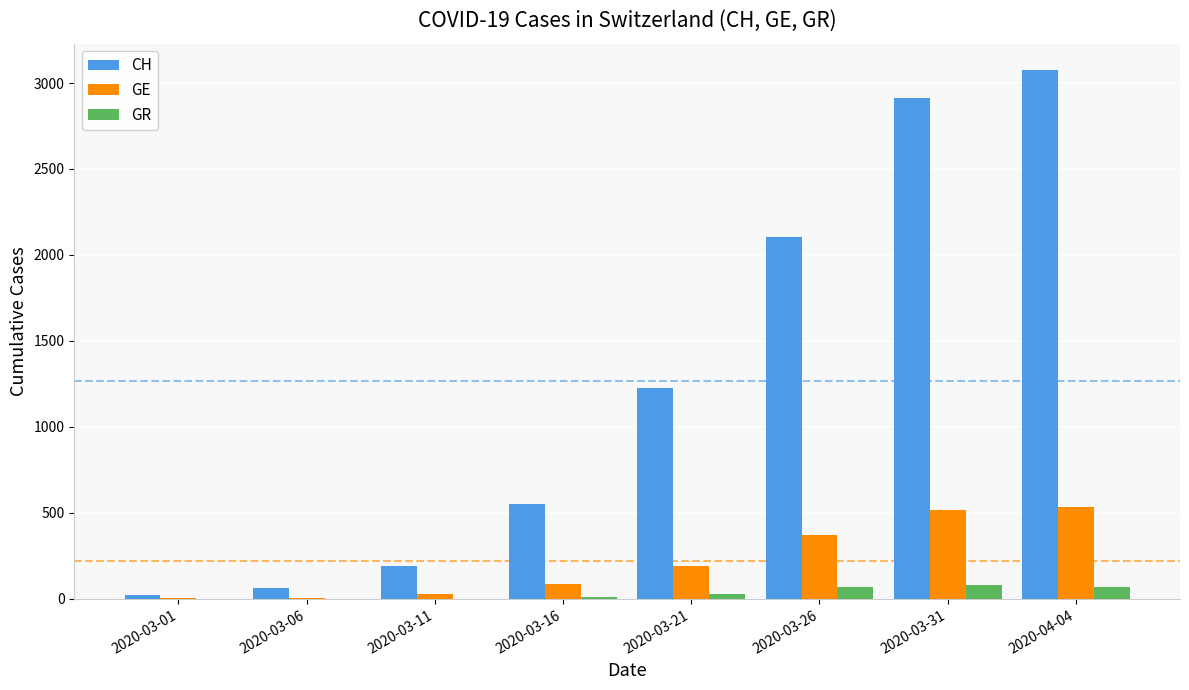

Which label corresponds to the largest value in the chart?

2020-04-04